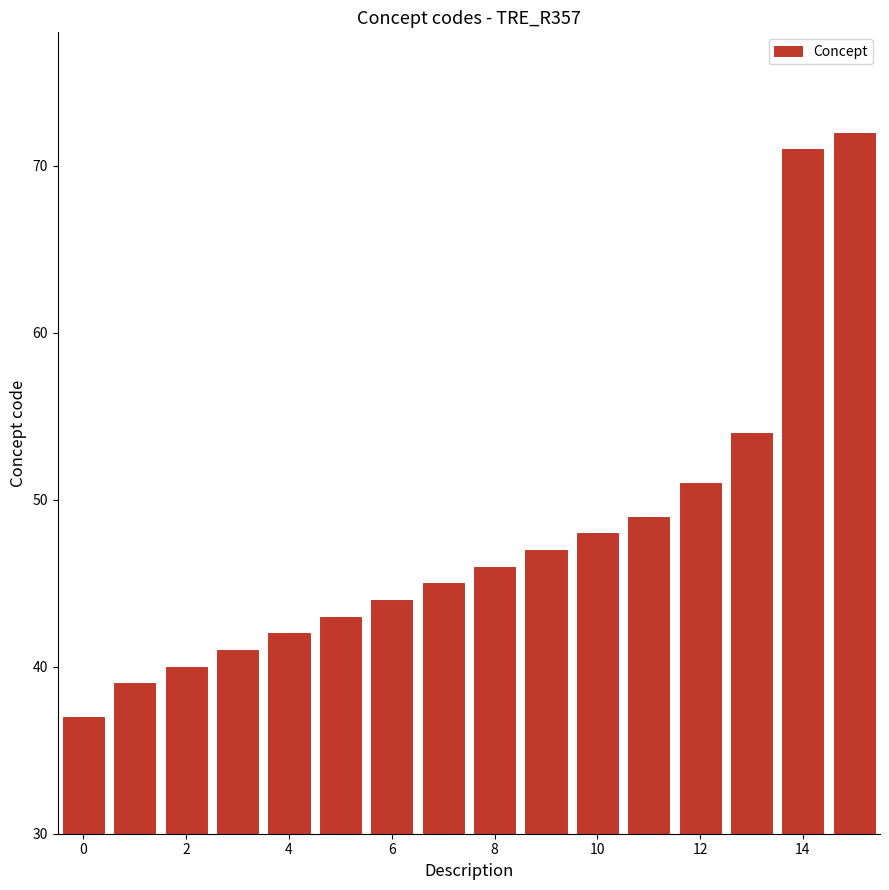

What is the average value?

48